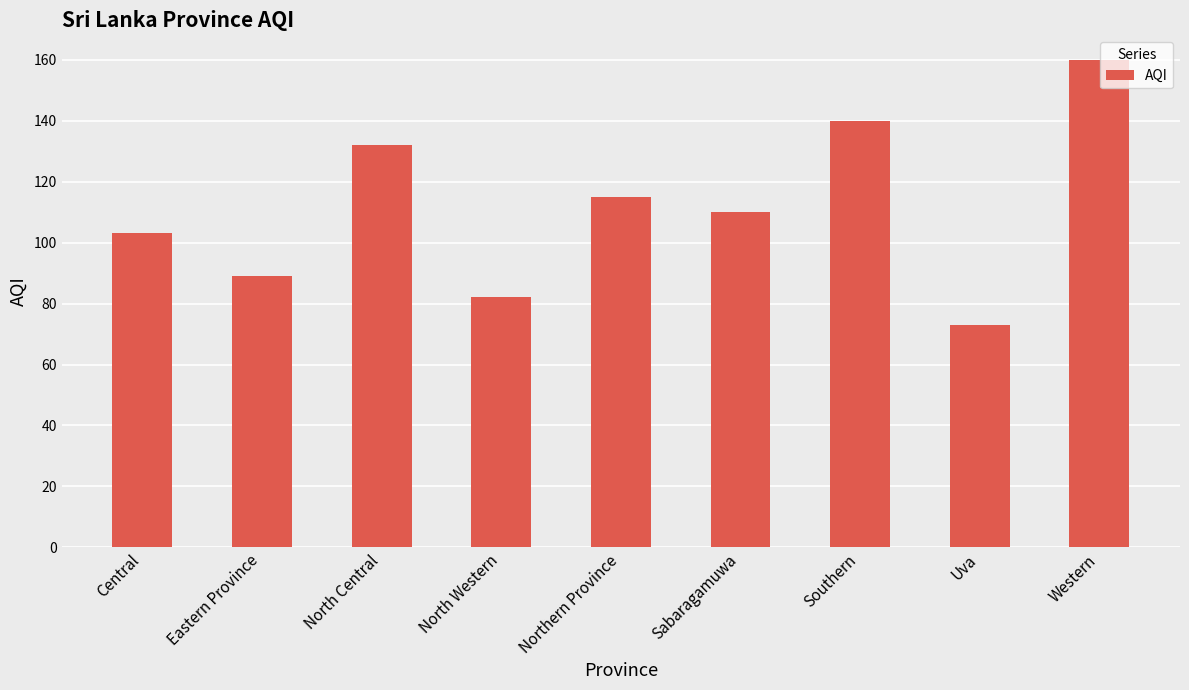

At which label is the value closest to 116?

Northern Province